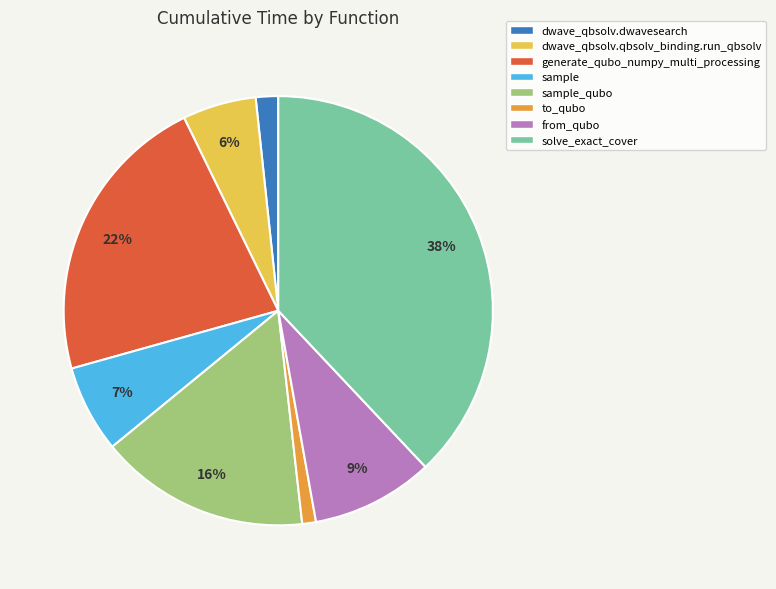

Which slice is the largest?

solve_exact_cover